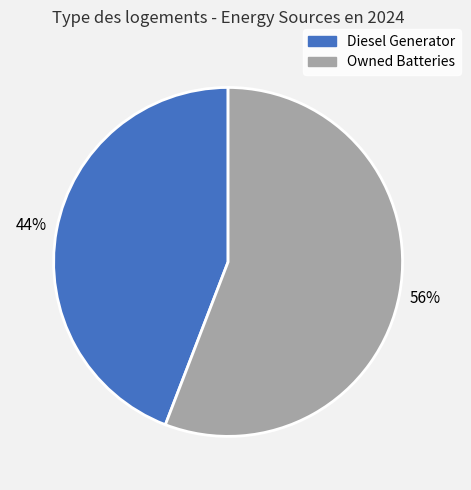

Is there any slice that represents more than half of the pie?

Yes